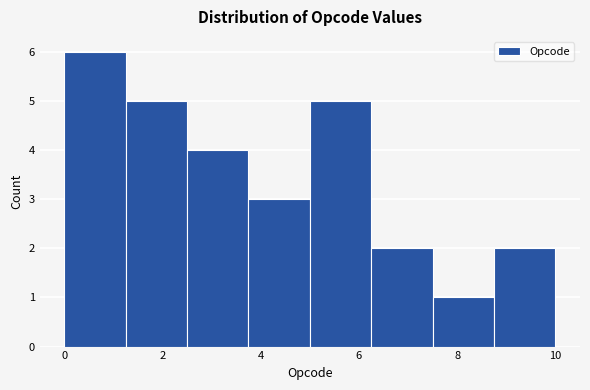

Reading left to right, list every bar in this chart as the range it spans on the x-axis followed by its height. Neither the bar edges nor the heights are printed on the chart, so give them approximately, as read against the axes.

0.00 to 1.25: 6
1.25 to 2.50: 5
2.50 to 3.75: 4
3.75 to 5.00: 3
5.00 to 6.25: 5
6.25 to 7.50: 2
7.50 to 8.75: 1
8.75 to 10.00: 2